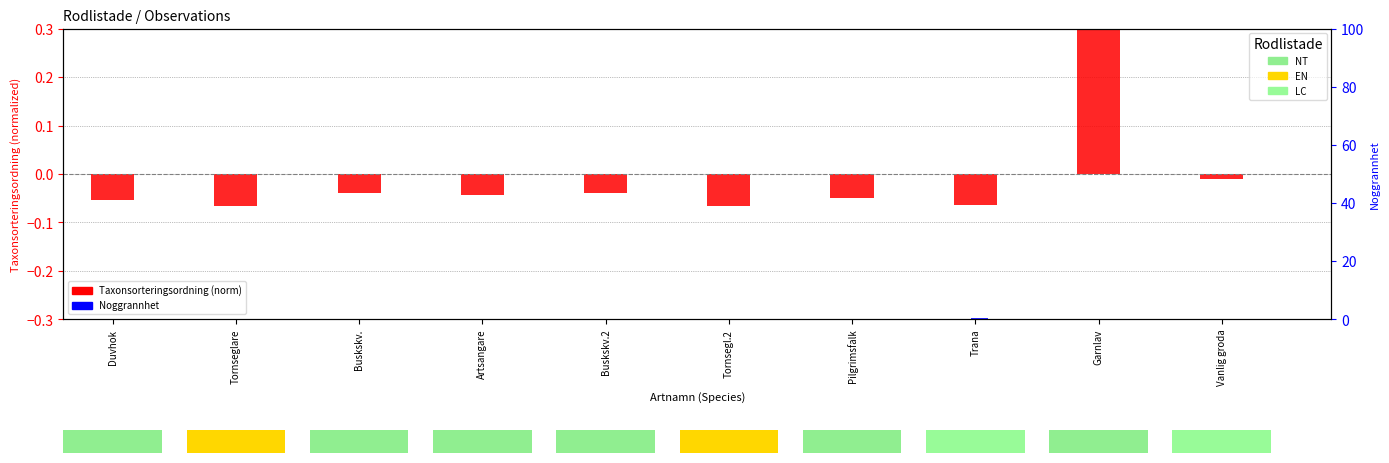

Which series has the largest range (max minus min)?

Taxonsorteringsordning (norm)